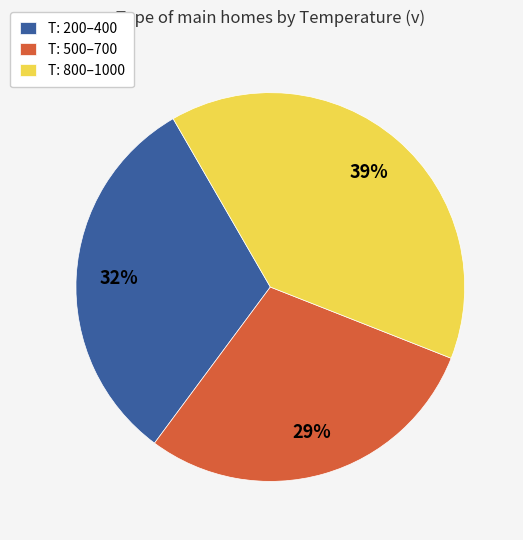

What percentage is the T: 800–1000 slice, to the nearest percent?

39%